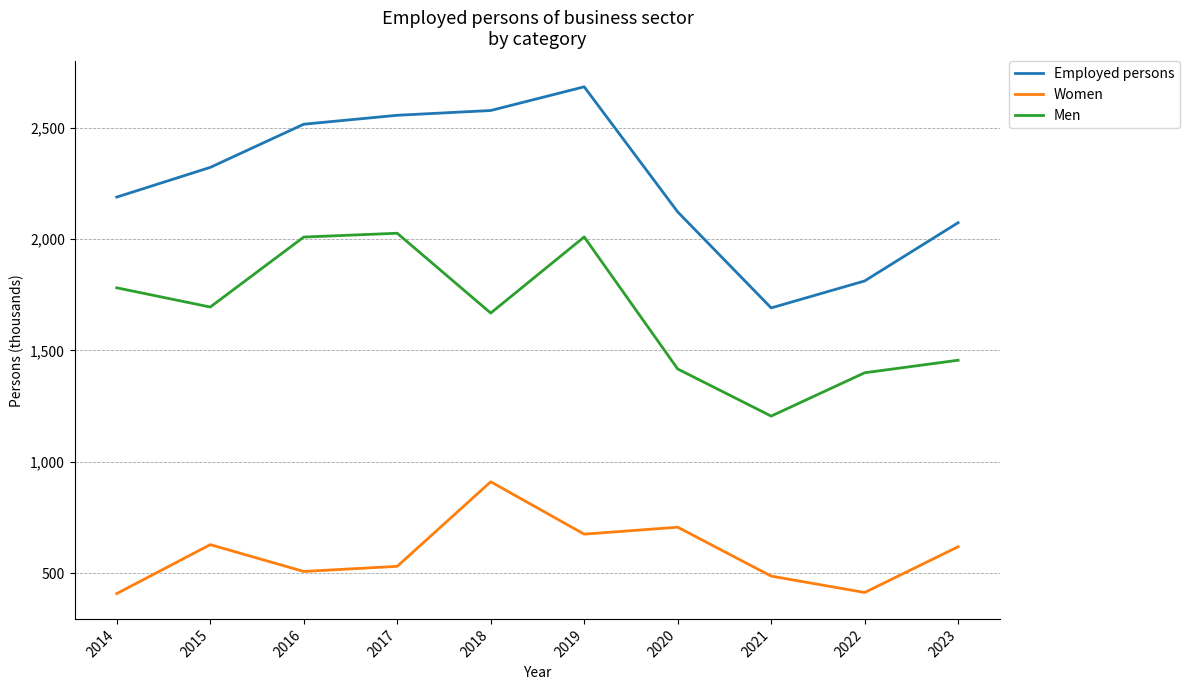

The Men series shows 2286.0 at 2023. True or false?

False